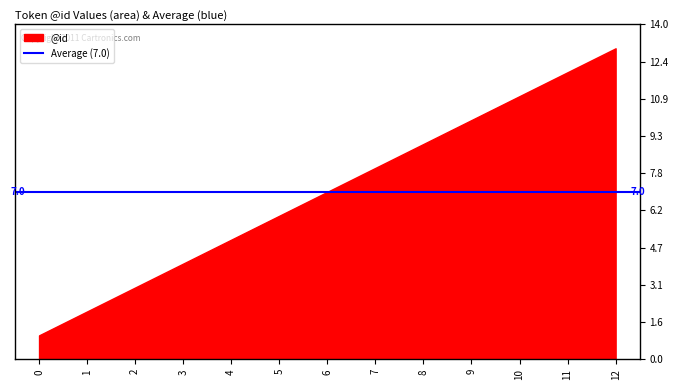

What is the difference between the maximum and minimum values?

12